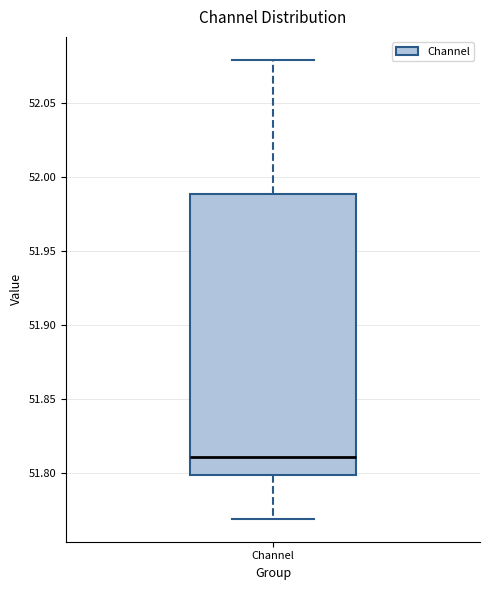

Transcribe this box plot: give where the median line is, the range the box spans, and where the two whiskers end, as read against the y-axis. The values are not printed on the chart, so give them approximately, as read against the axis.

median 51.81, box 51.80 to 51.99, whiskers 51.77 to 52.08